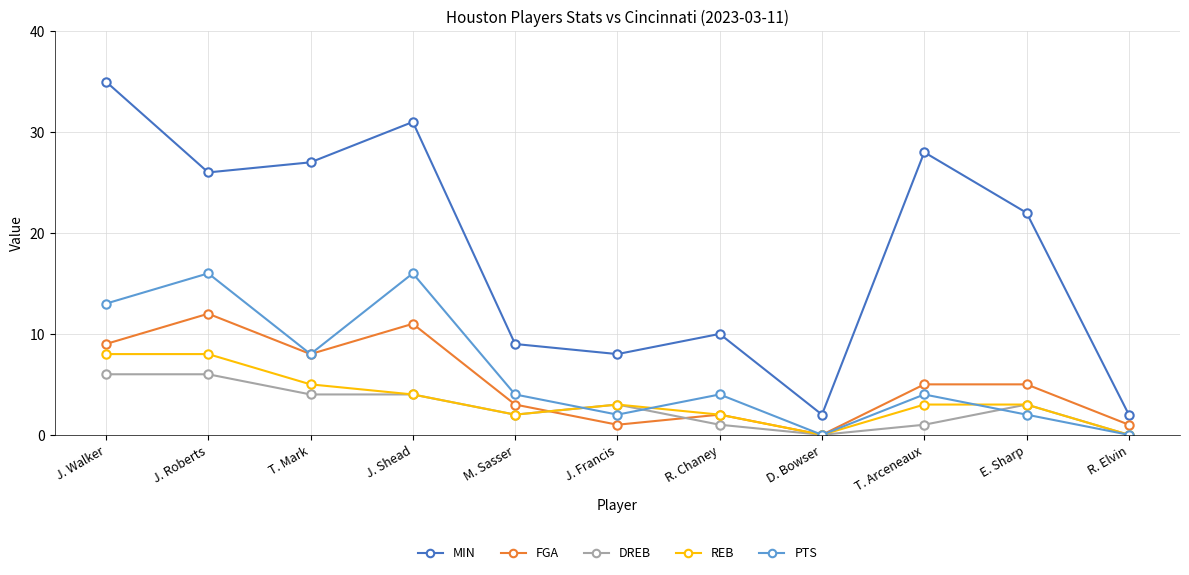

What is the difference between the DREB values at J. Roberts and J. Shead?

2